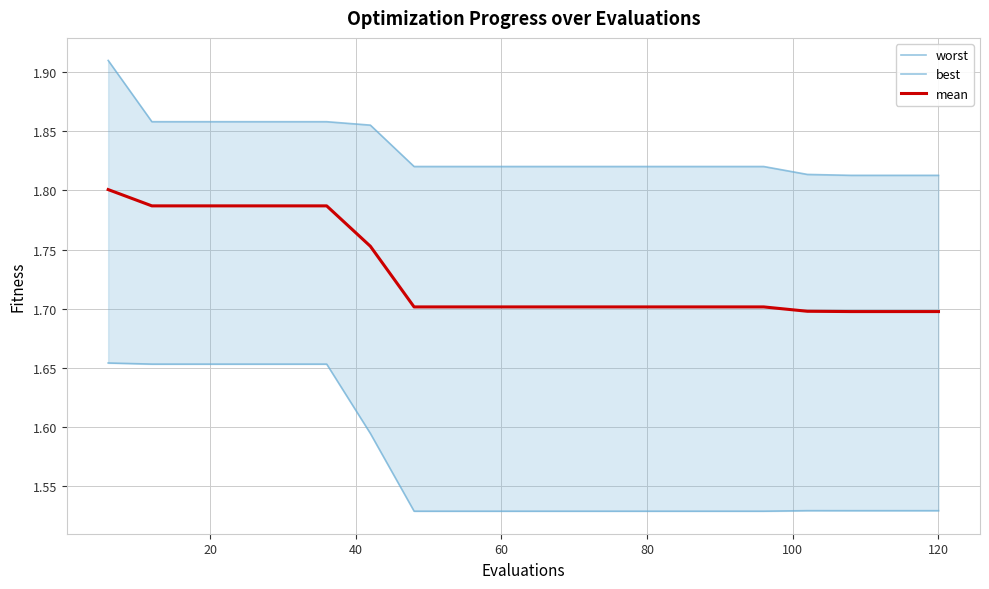

Count the number of data series in this chart.

3